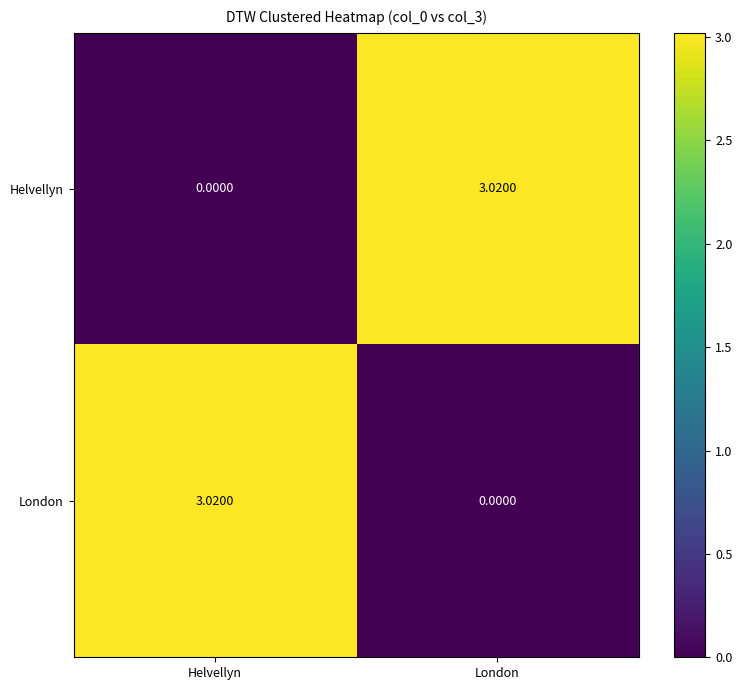

At which label does London reach its peak?

Helvellyn